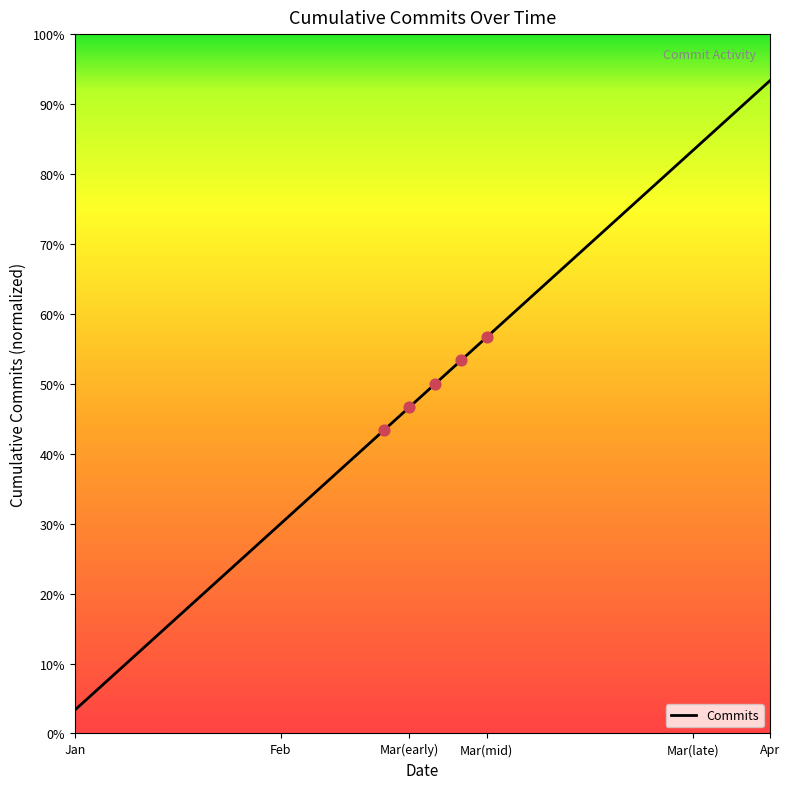

Does the chart have visible grid lines?

No